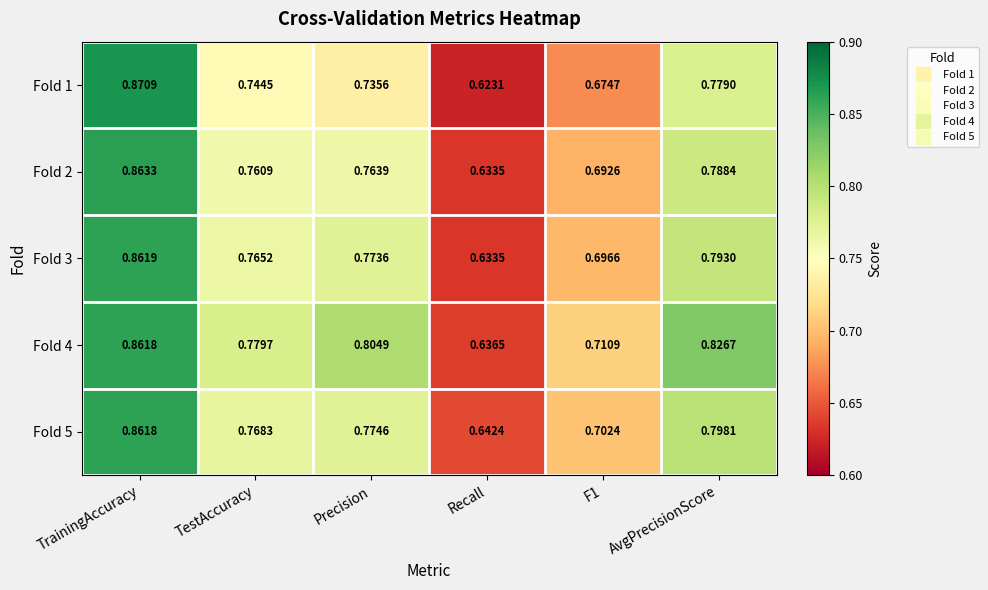

At how many categories does at least one series exceed 0?

6